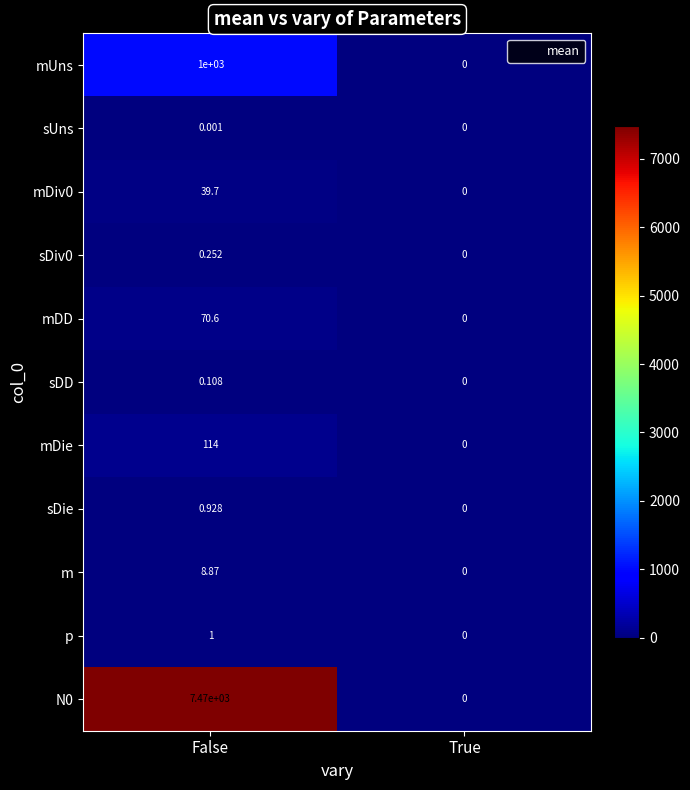

Which label corresponds to the largest value in the chart?

False